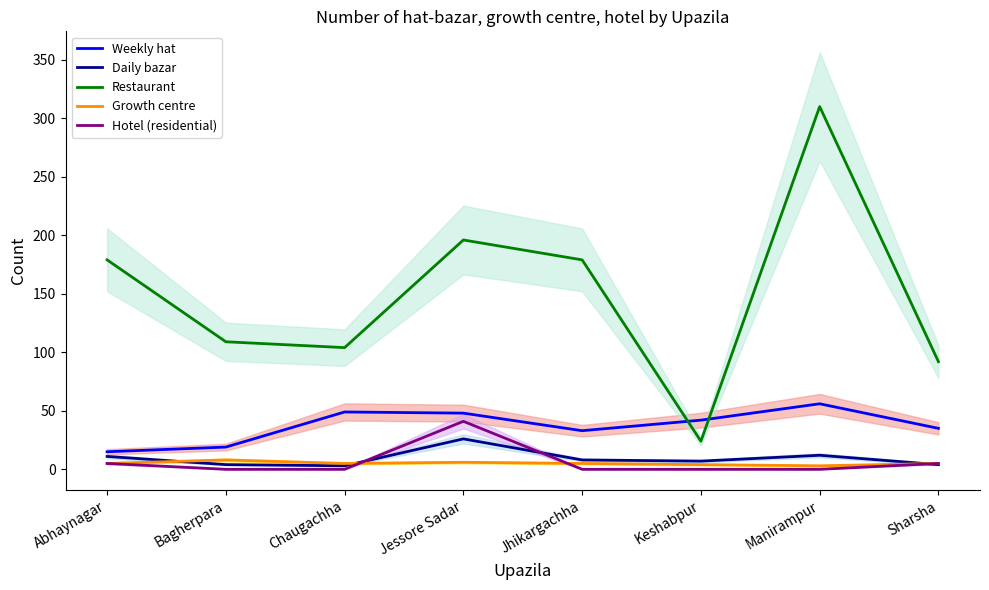

Is the value of Restaurant at Keshabpur greater than the value of Growth centre at Manirampur?

Yes